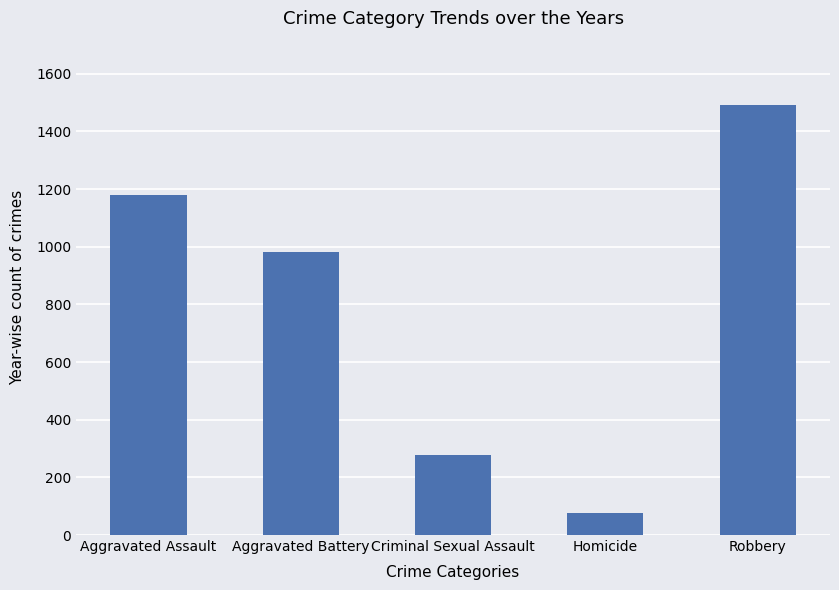

What is the greatest value displayed?

1491